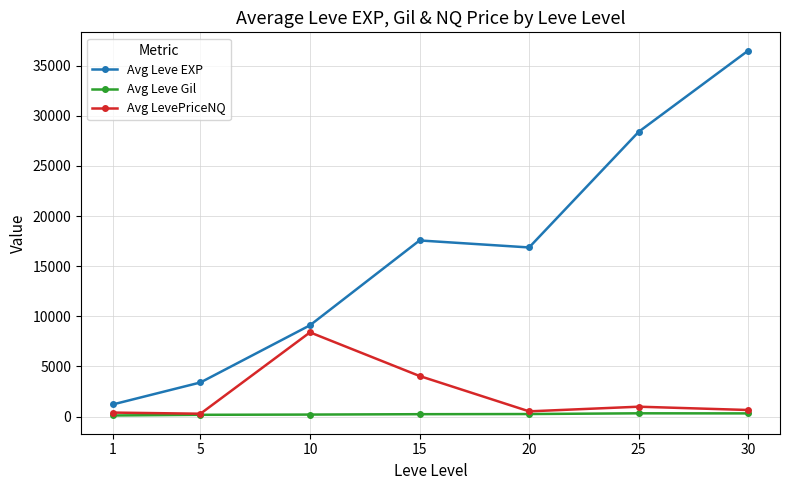

What is the sum of all Avg Leve EXP values?

113039.2